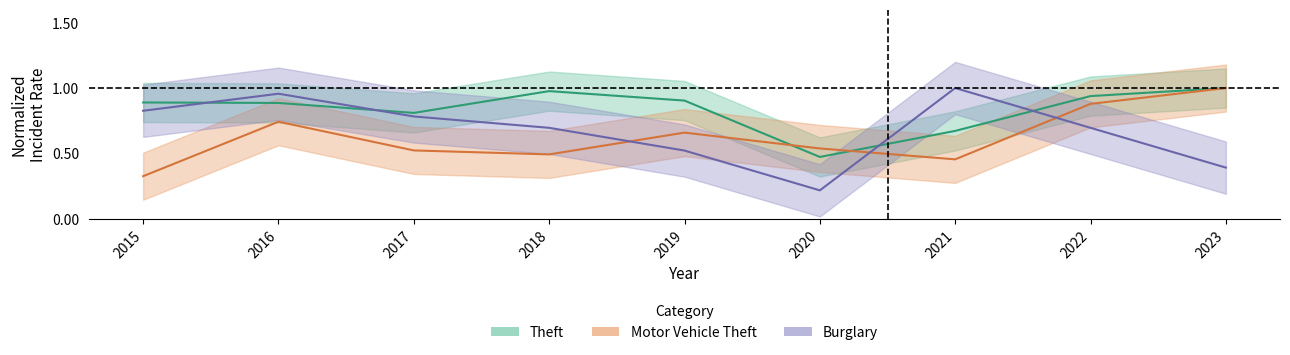

In Theft, how many points are higher than both neighbors (excluding endpoints)?

1